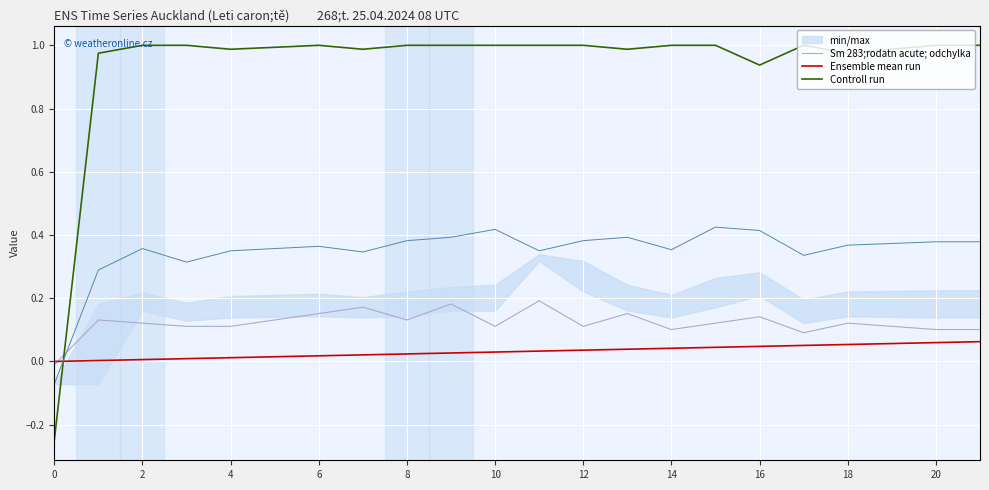

Is it true that Controll run equals 1.0 at 4?

True